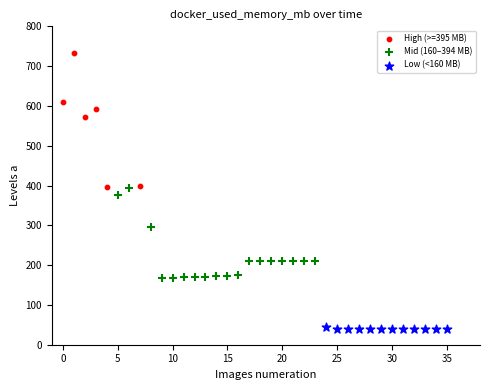

Which series reaches the minimum Y coordinate?

Low (<160 MB)